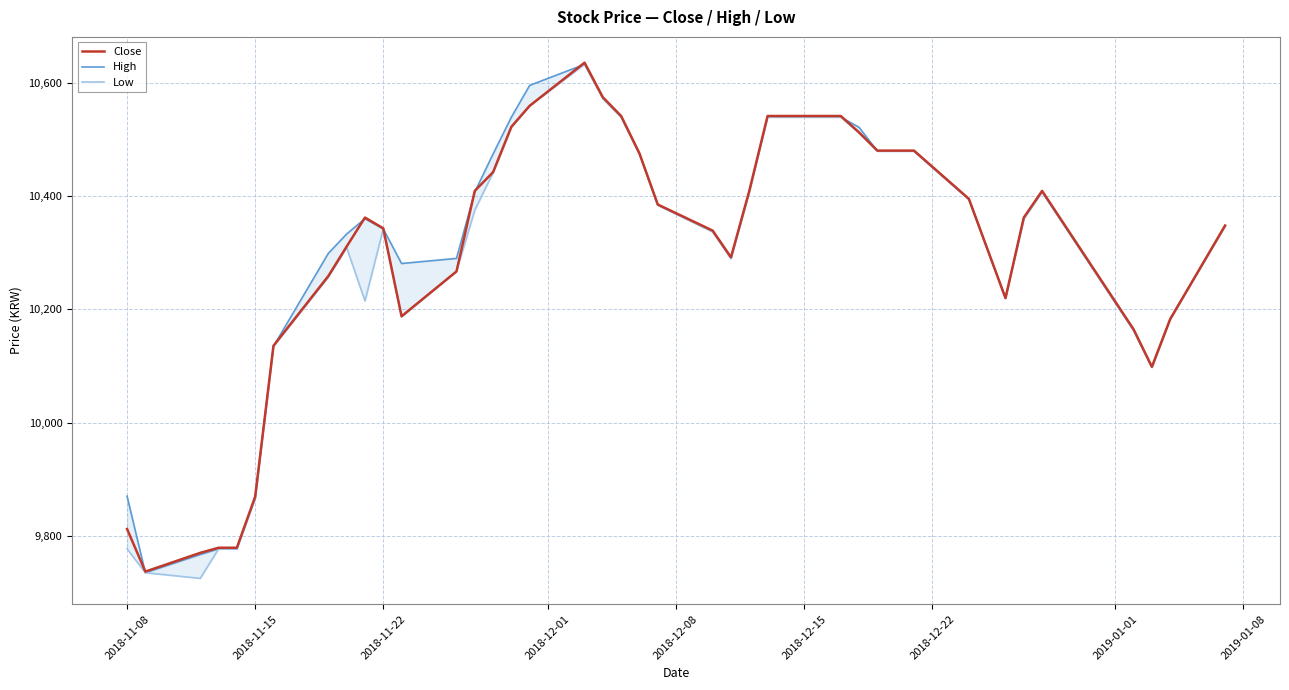

What is the average value of the Close series?

10299